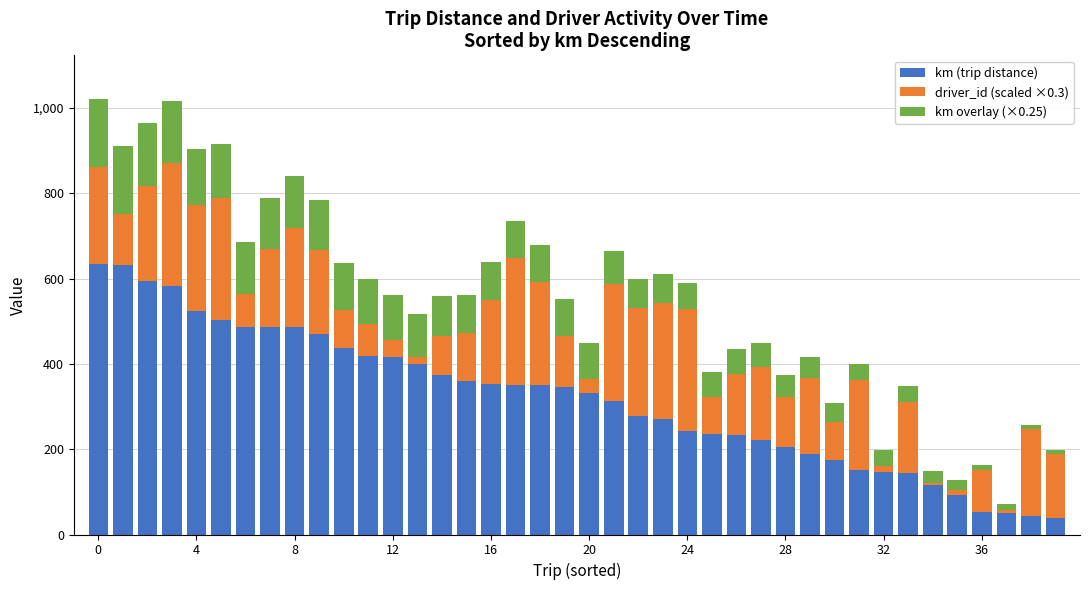

What is the minimum value for km (trip distance)?

39.0